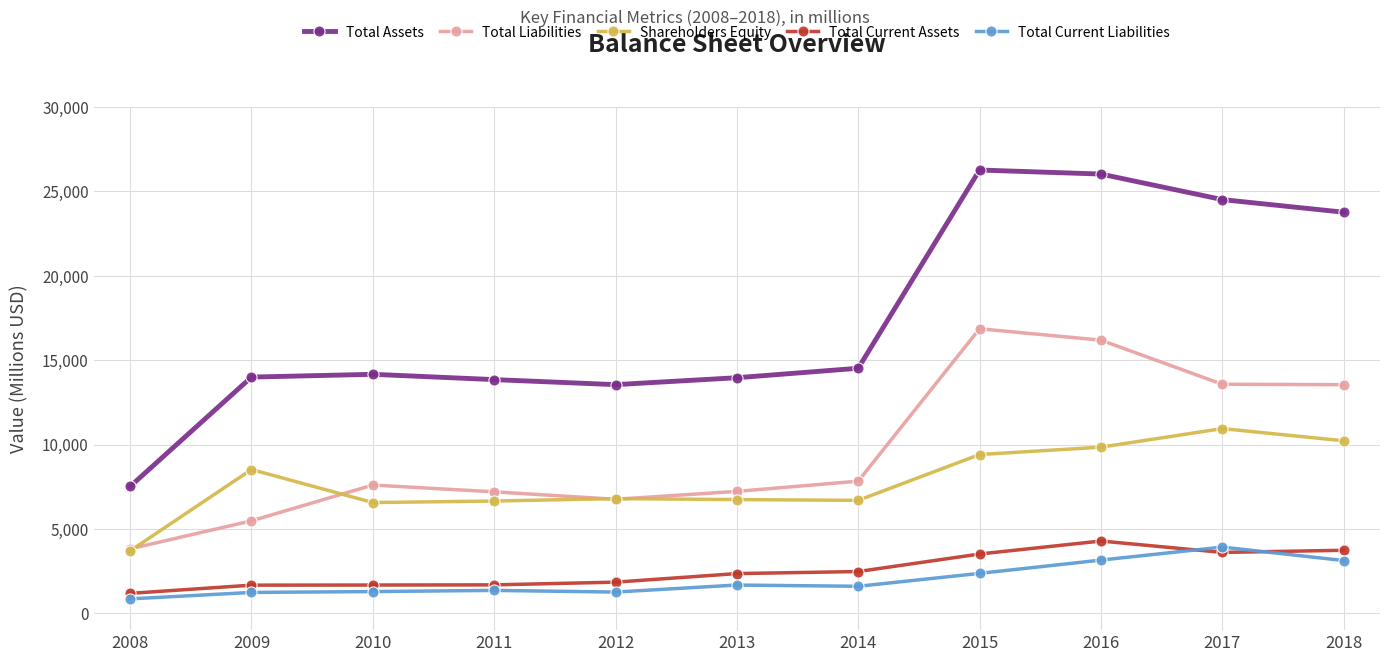

At how many categories does at least one series exceed 4222?

11